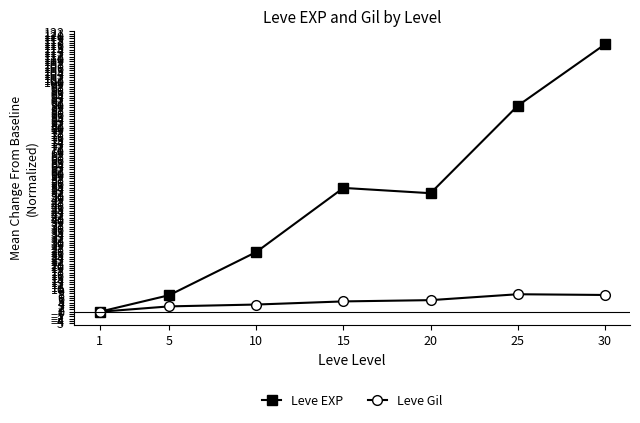

How many data points does each series have?

7